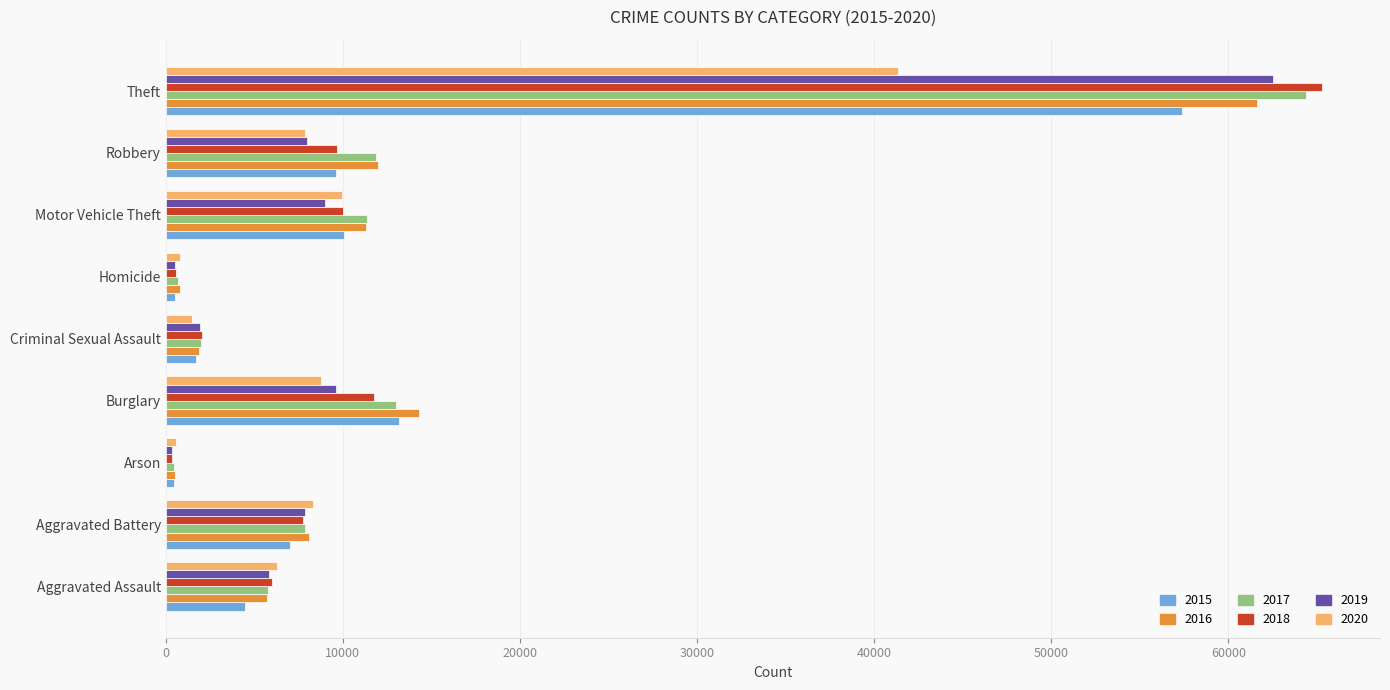

At which category does the chart reach its peak across all series?

Theft